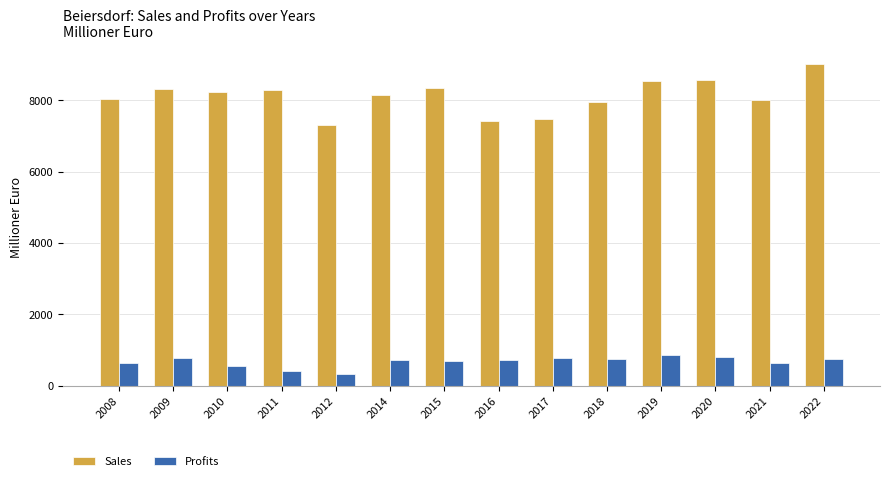

The value of Sales at 2015 is 8337.0. True or false?

True